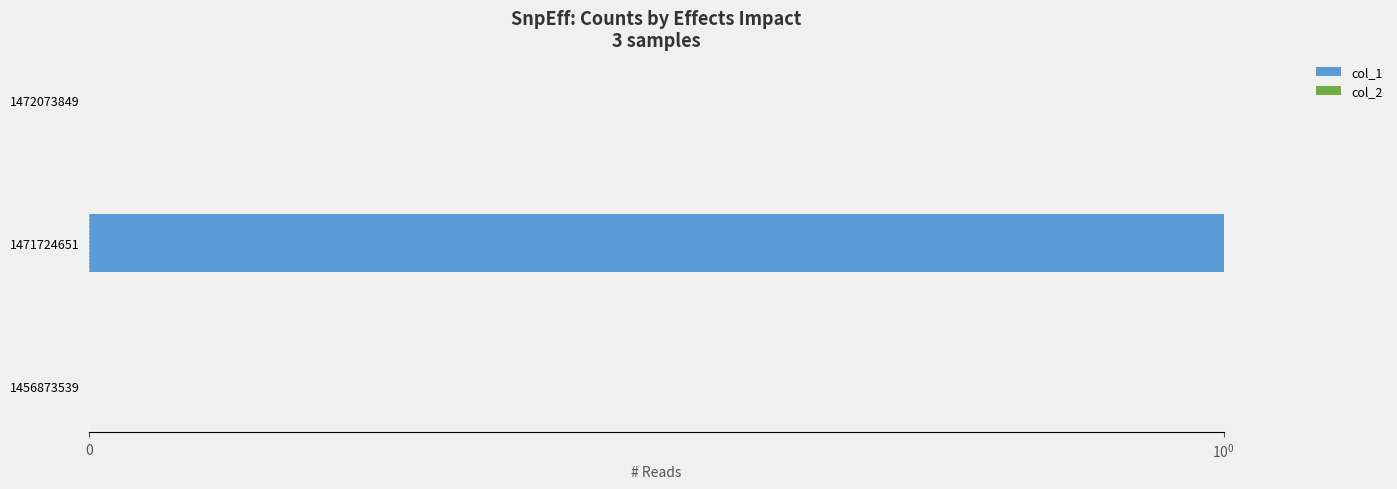

List the series in order of their peak value, lowest first.

col_2, col_1